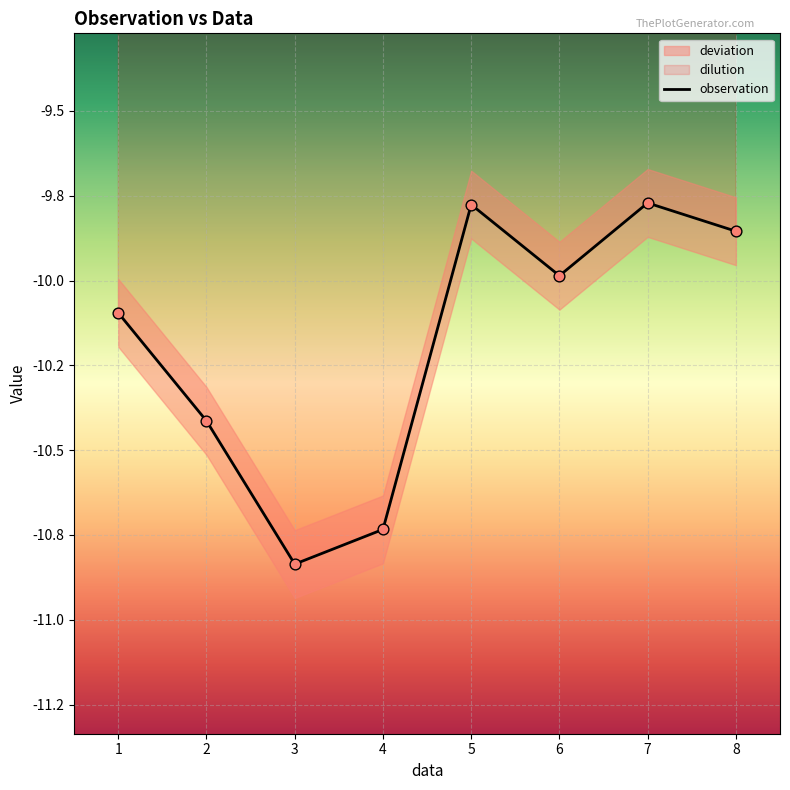

Between 6 and 7, which is larger?

7